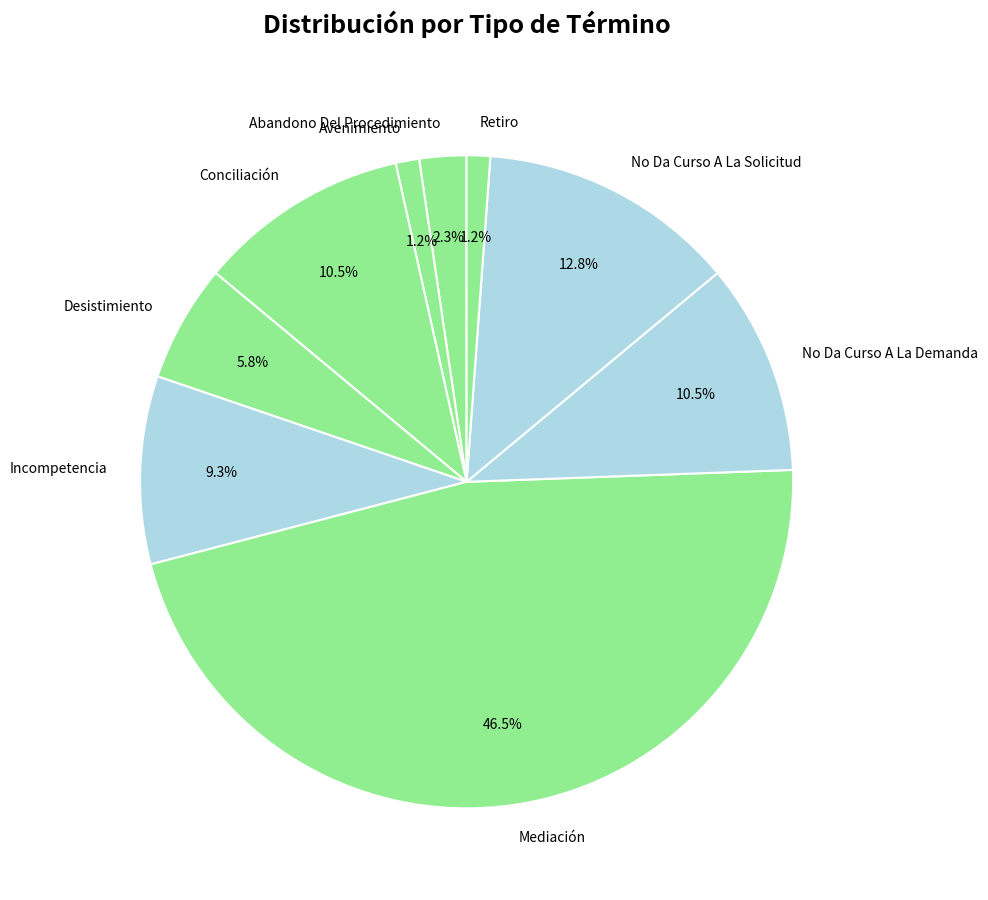

What is the largest slice in the pie chart?

Mediación